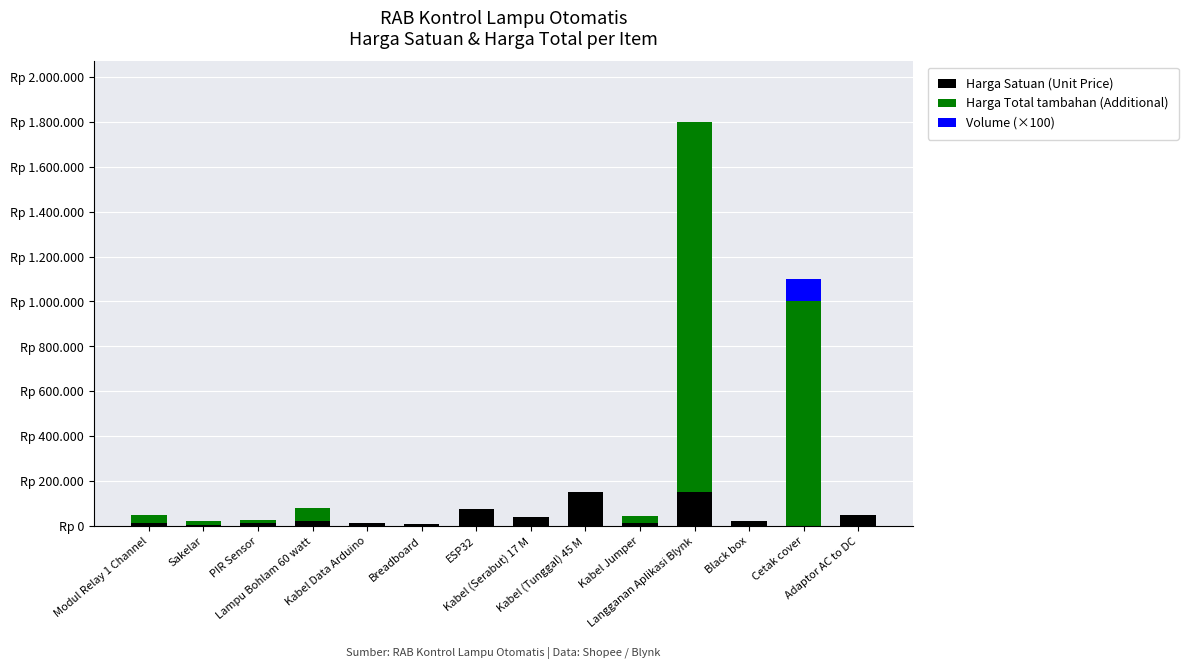

Does the chart contain stacked bars?

Yes